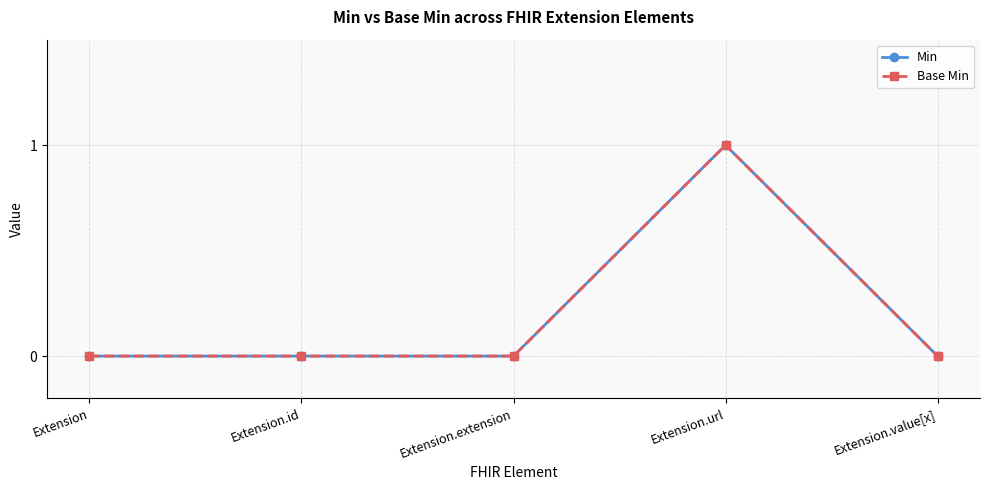

What position from the left is Extension?

1